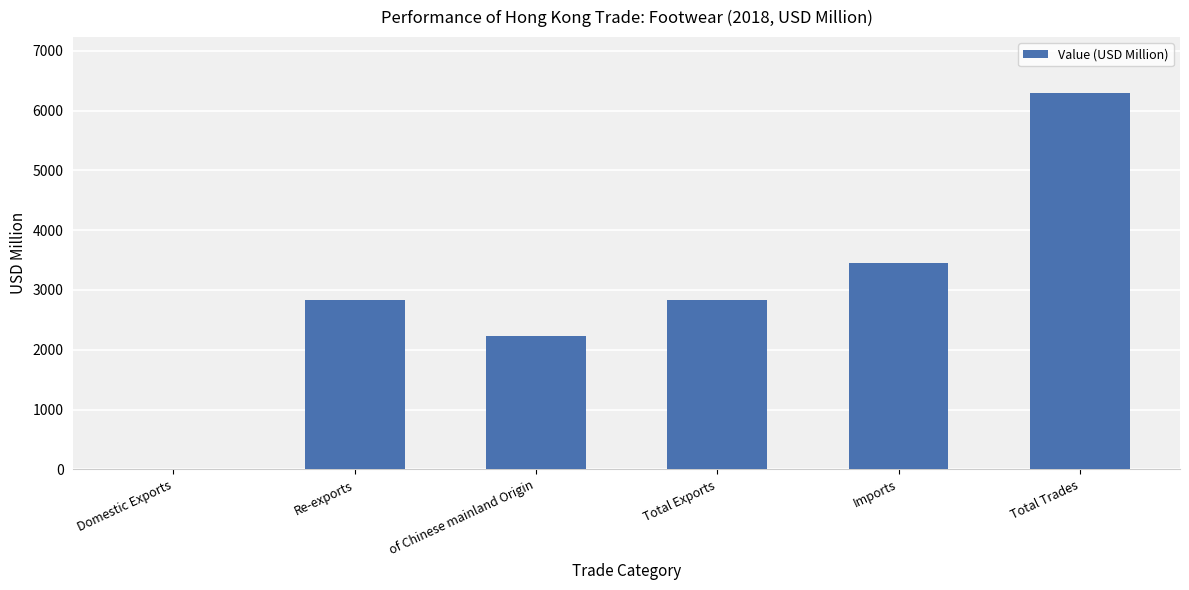

Between Re-exports and of Chinese mainland Origin, which is larger?

Re-exports